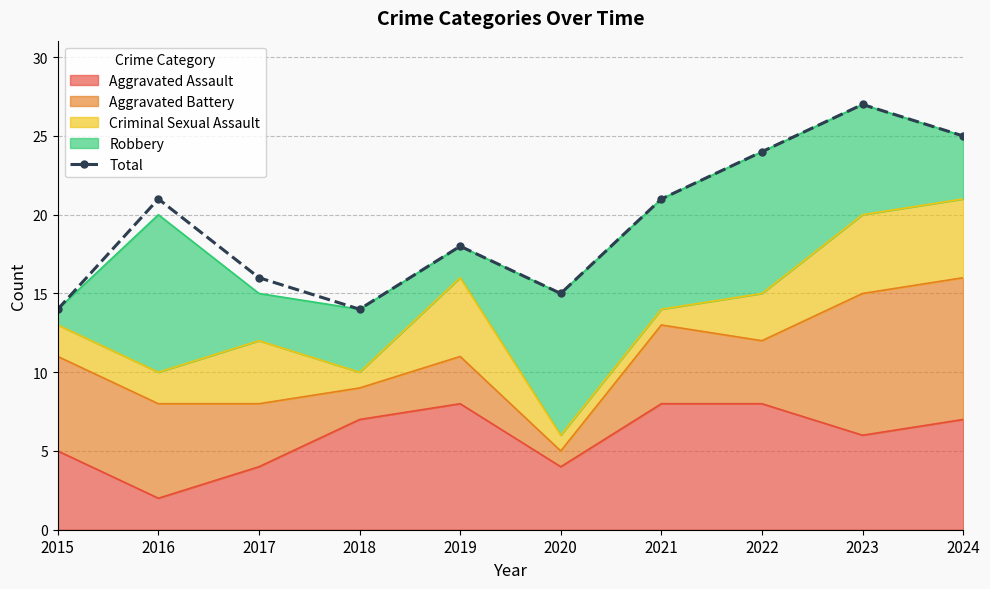

What is the change in value from 2021 to 2024?

+4